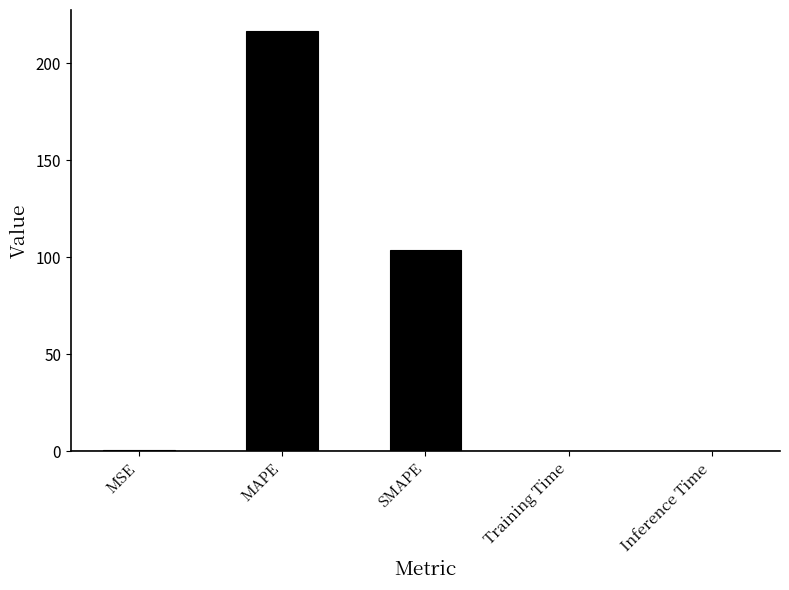

How many data points does each series have?

5